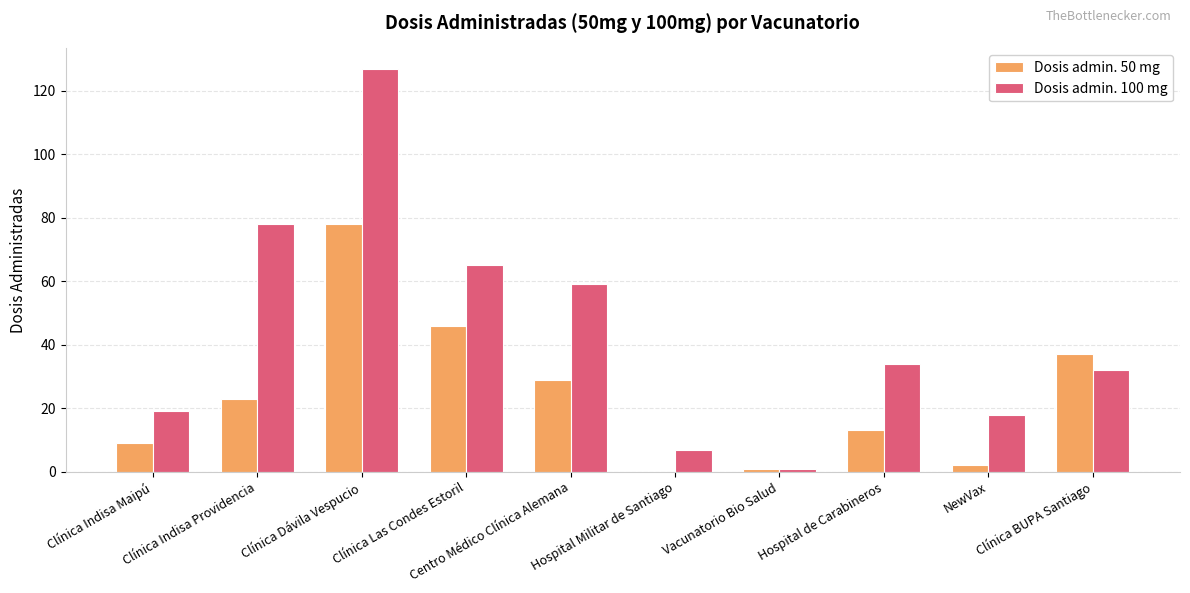

What is the maximum value shown in the chart?

127